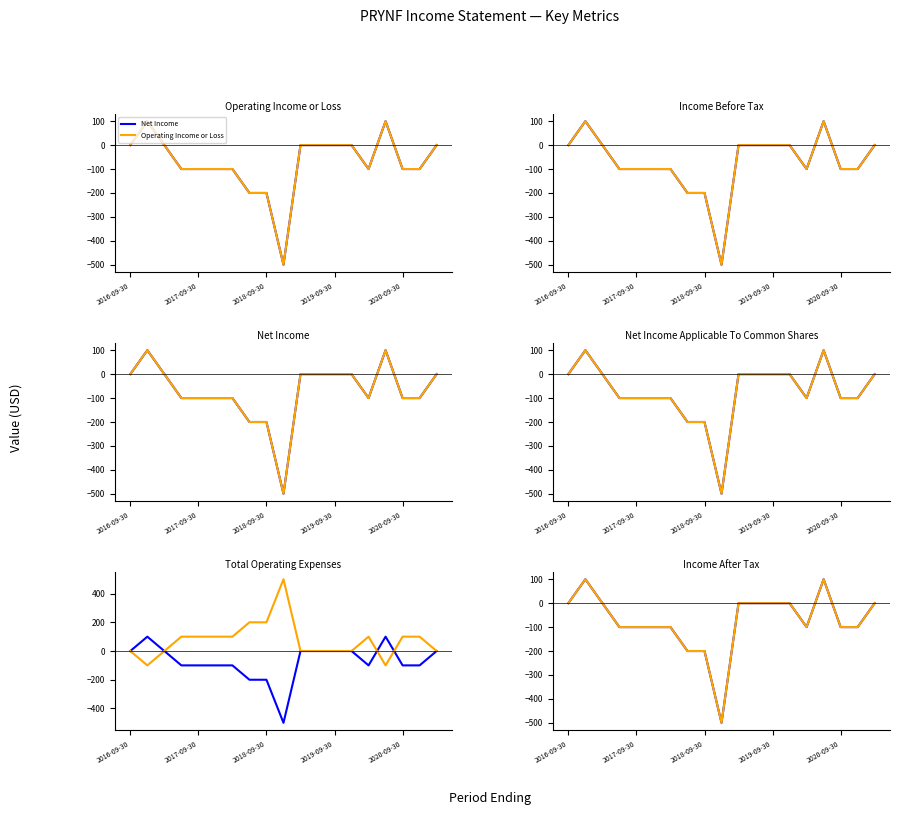

Count the Net Income values in the range -100 to 0.

14